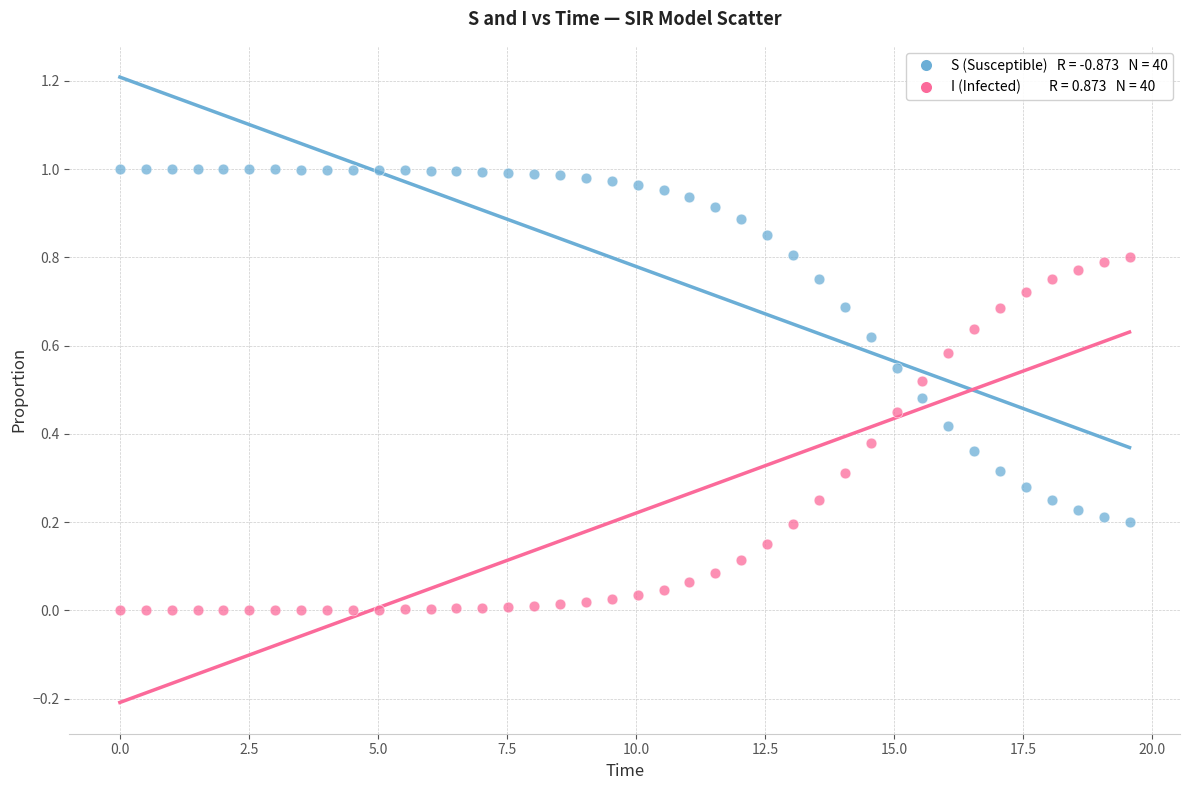

Across all data points, what is the range of X values (max minus min)?

19.6